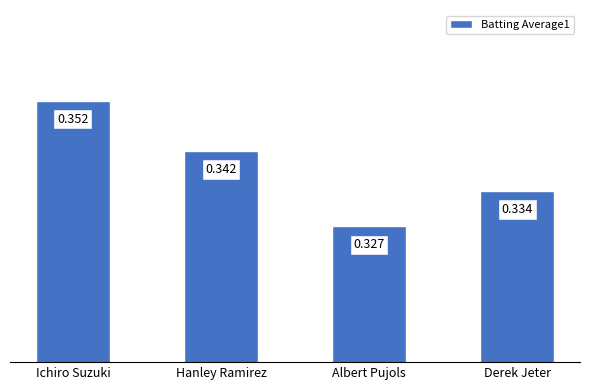

Rank the categories by value from lowest to highest.

Albert Pujols, Derek Jeter, Hanley Ramirez, Ichiro Suzuki